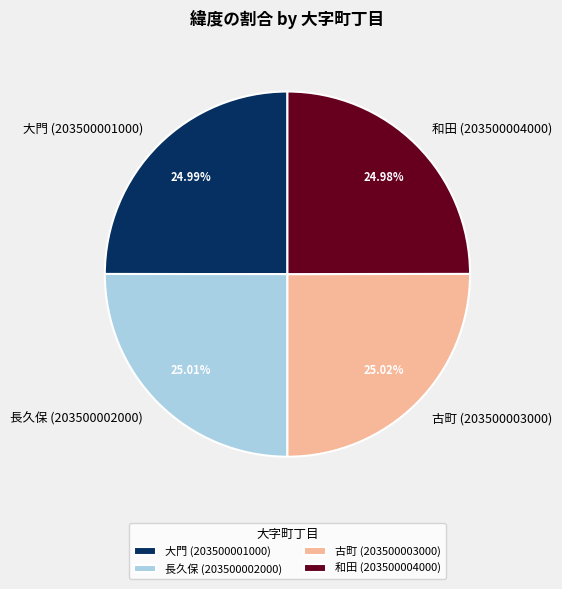

Is there any slice that represents more than half of the pie?

No